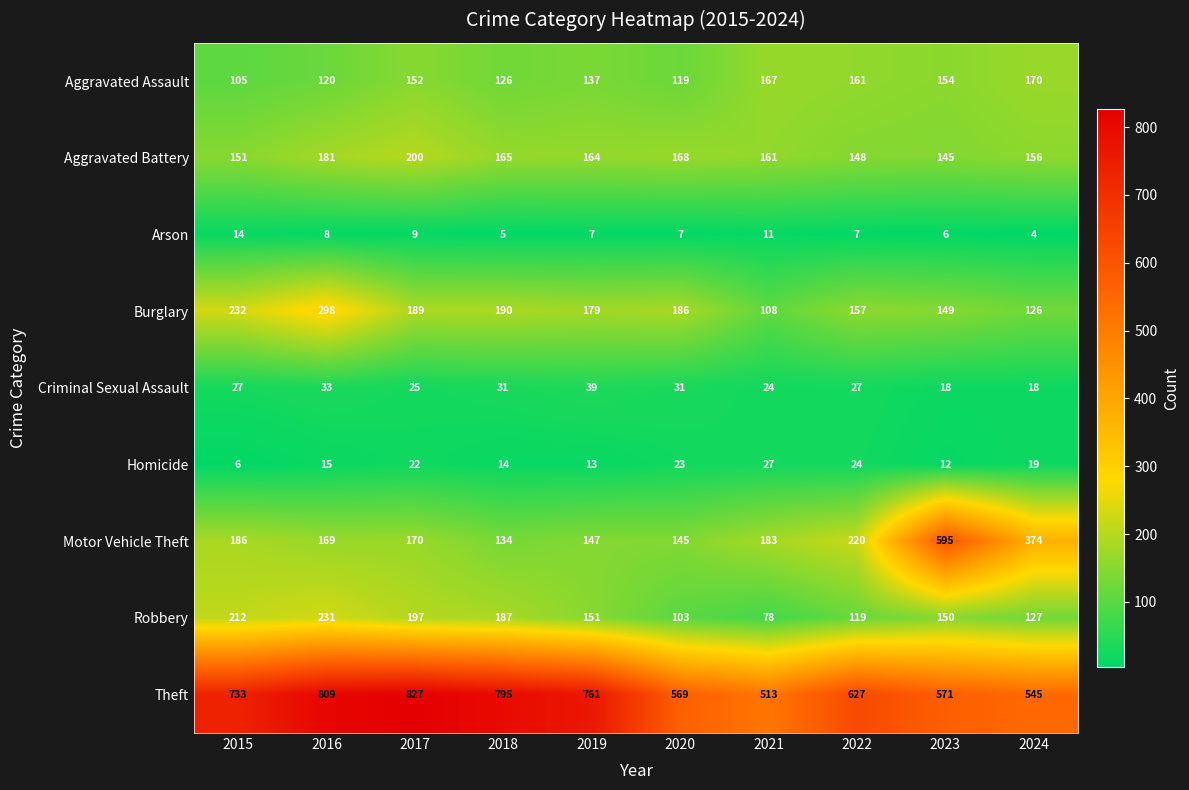

The value of Aggravated Assault at 2016 is 120. True or false?

True